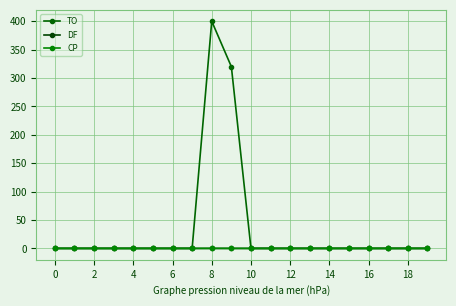

At which category is the sum across all series the highest?

8